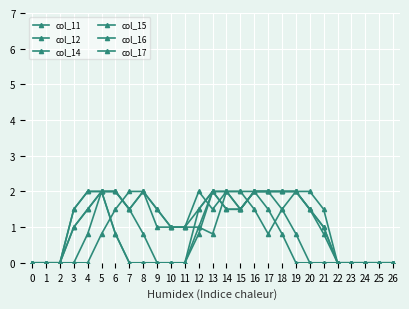

At which category does col_17 reach its first local peak?

13